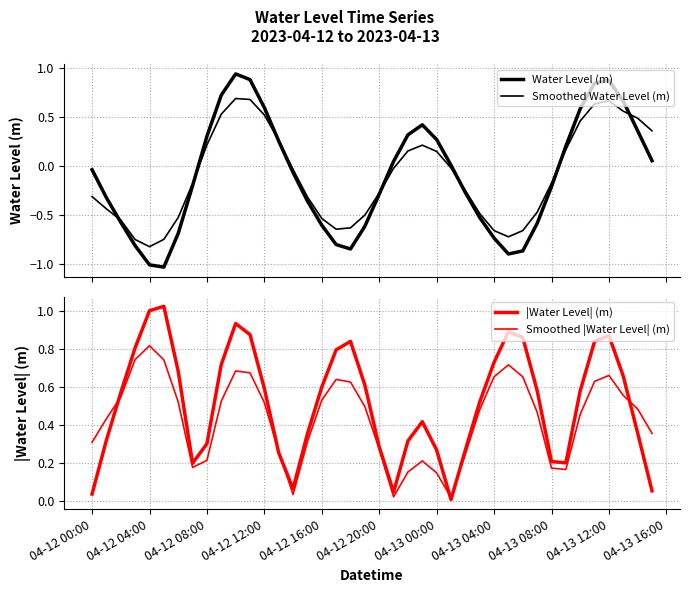

Is the value of Water Level (m) at 29 greater than the value of Smoothed |Water Level| (m) at 04-13 00:00?

No